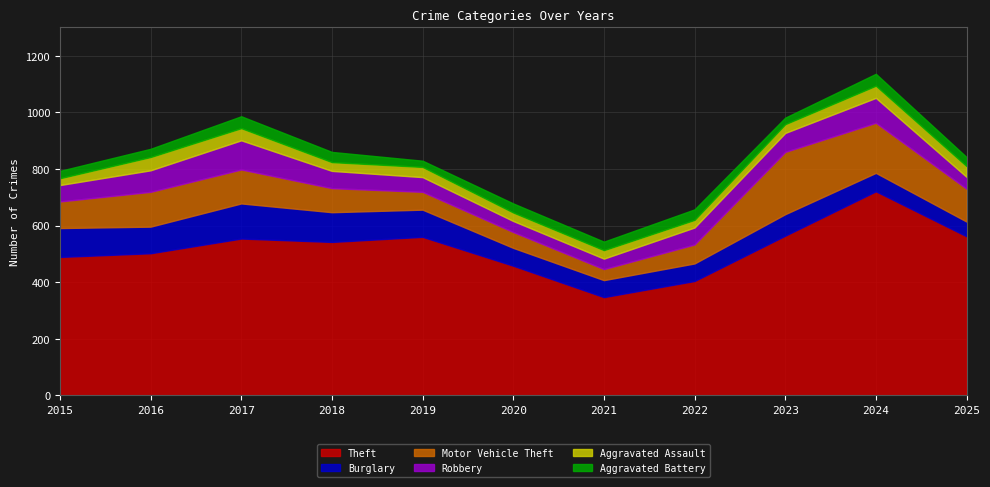

Rank the categories by Aggravated Battery value from lowest to highest.

2019, 2023, 2015, 2016, 2021, 2020, 2025, 2018, 2022, 2017, 2024